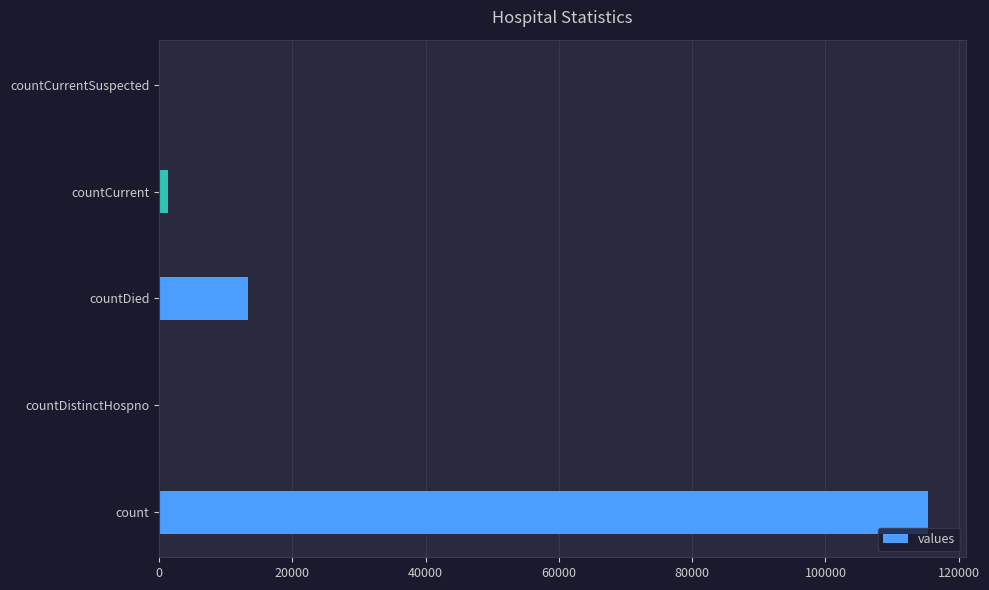

Where is the data nearest to the value 57689?

countDied